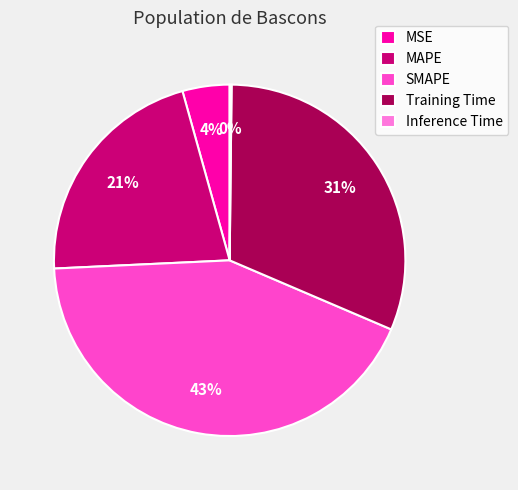

Is it true that MAPE is 27% of the pie?

False